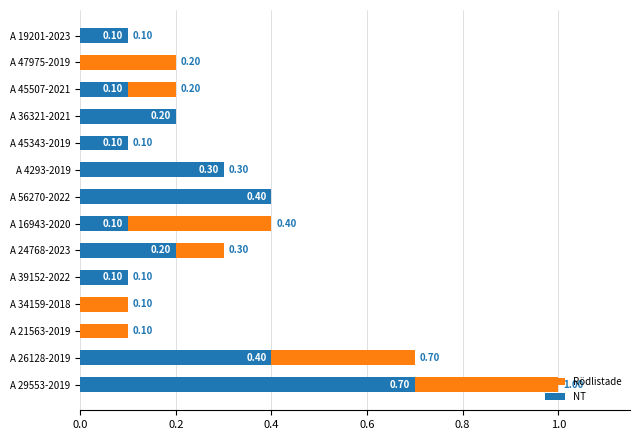

What is the average value of the NT series?

0.2